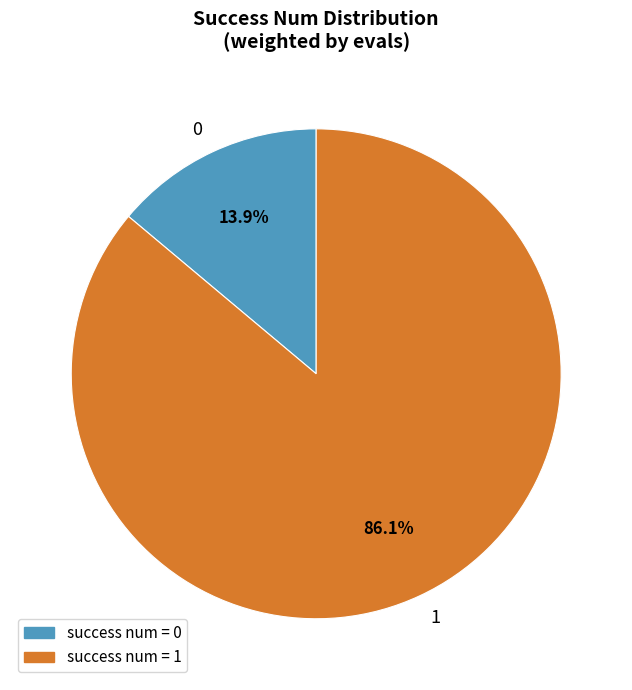

Which category accounts for the majority?

1